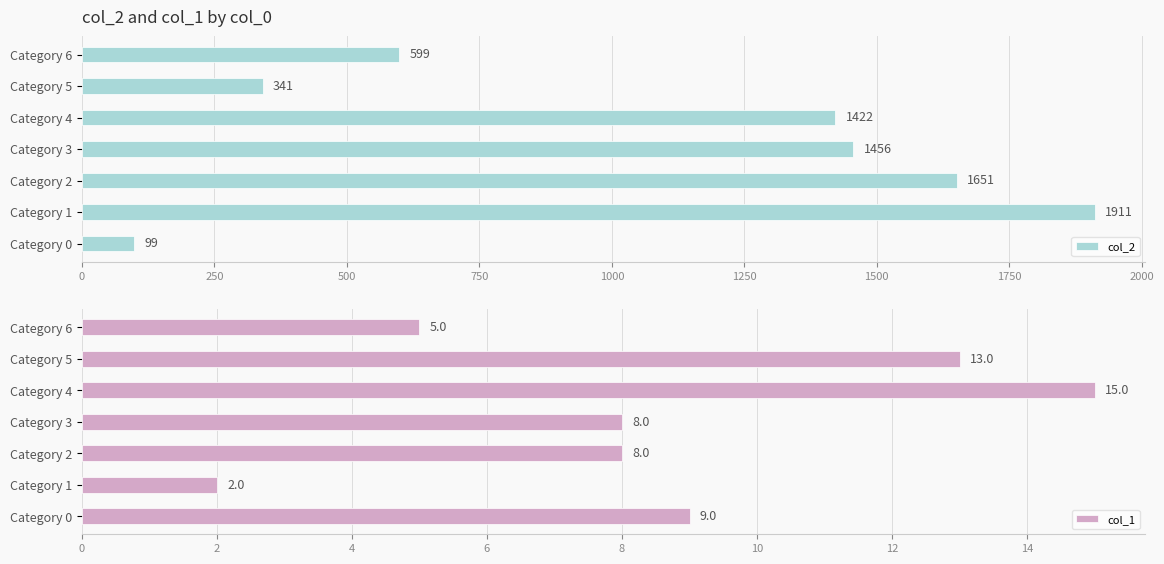

How many series are shown in this chart?

2